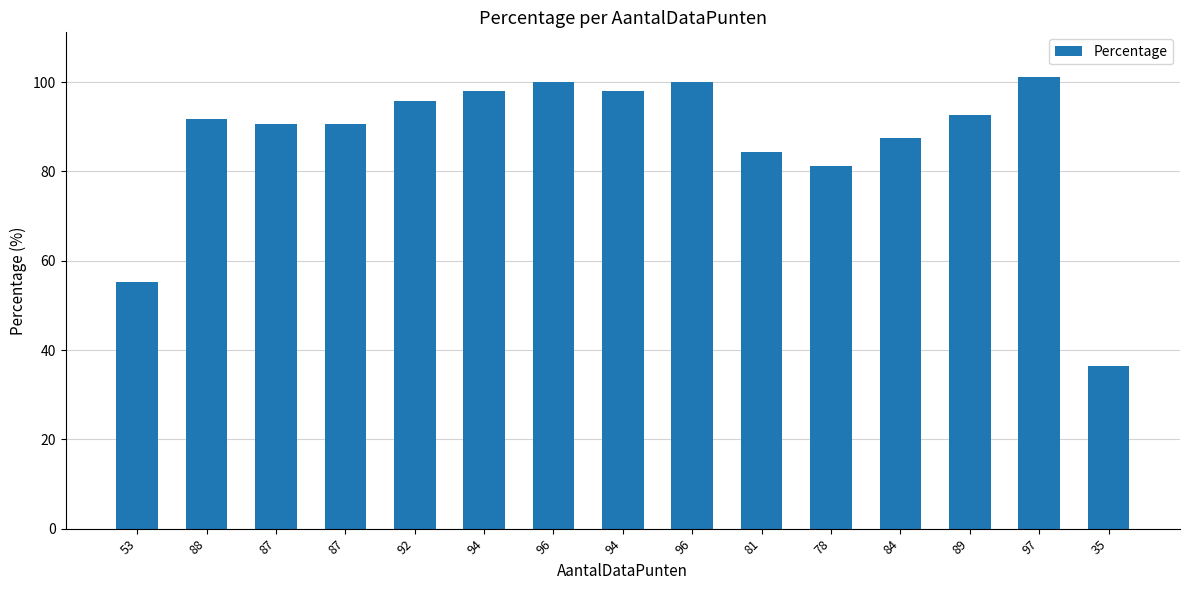

Does the chart contain stacked bars?

No